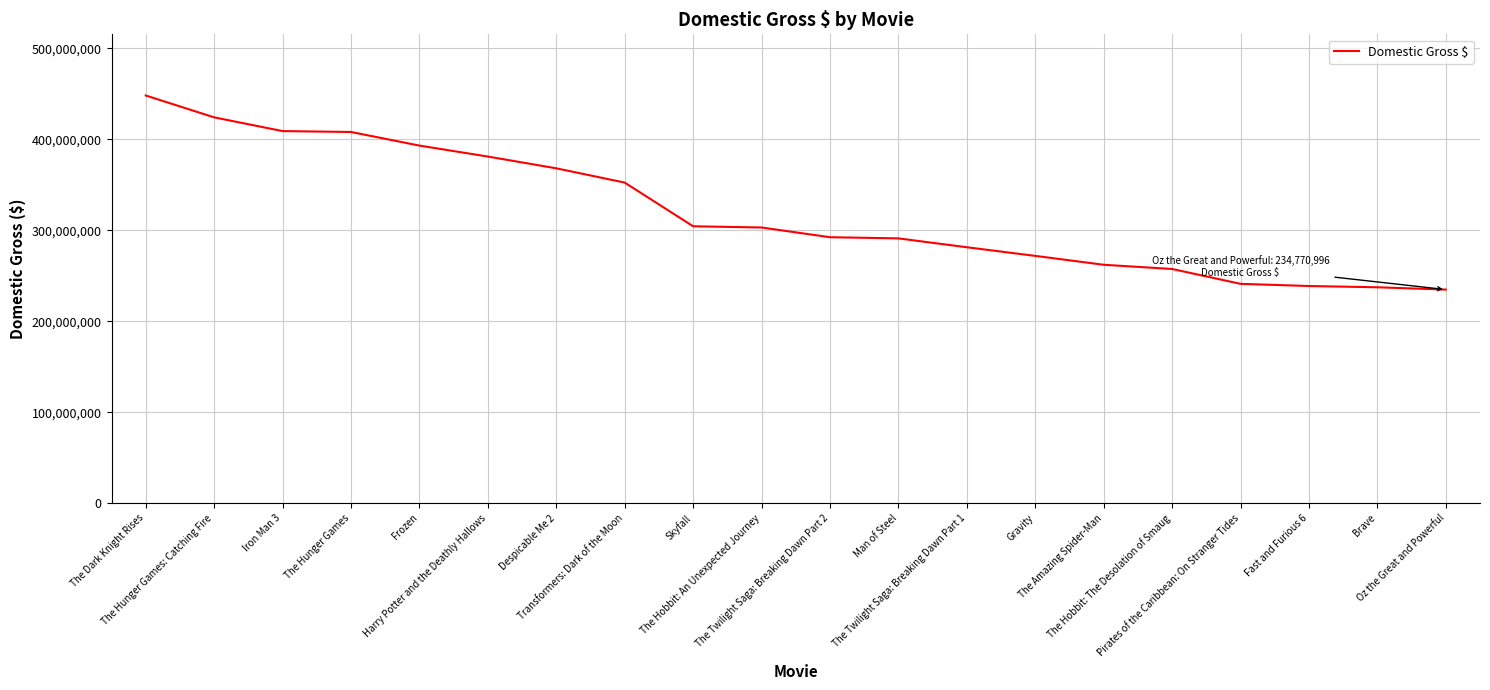

What is the change in value from Despicable Me 2 to The Hobbit: An Unexpected Journey?

-65061817